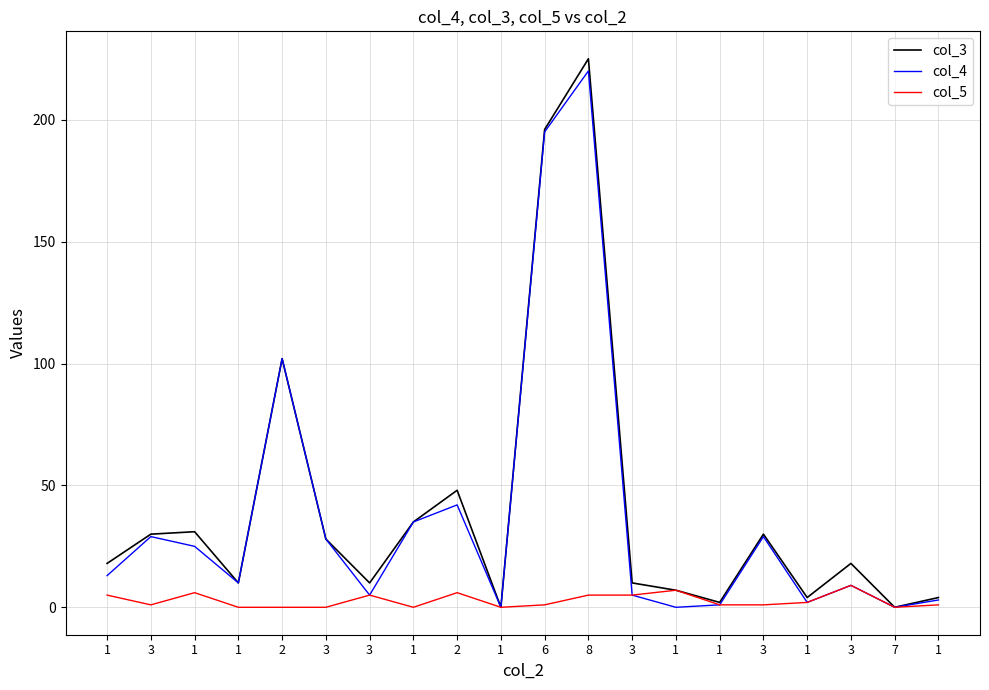

What is the label of the 7th point from the right?

1